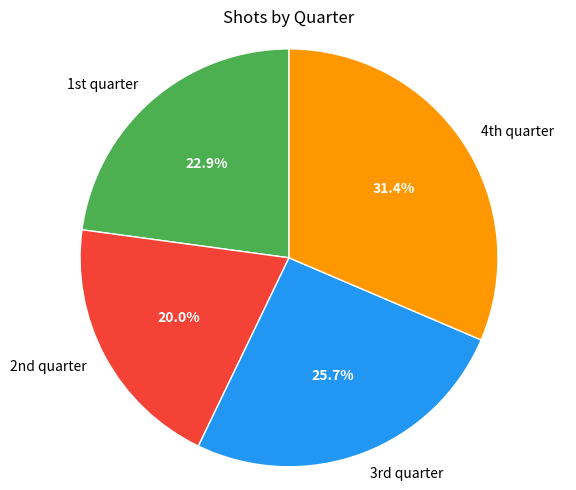

Rank the categories by value from lowest to highest.

2nd quarter, 1st quarter, 3rd quarter, 4th quarter